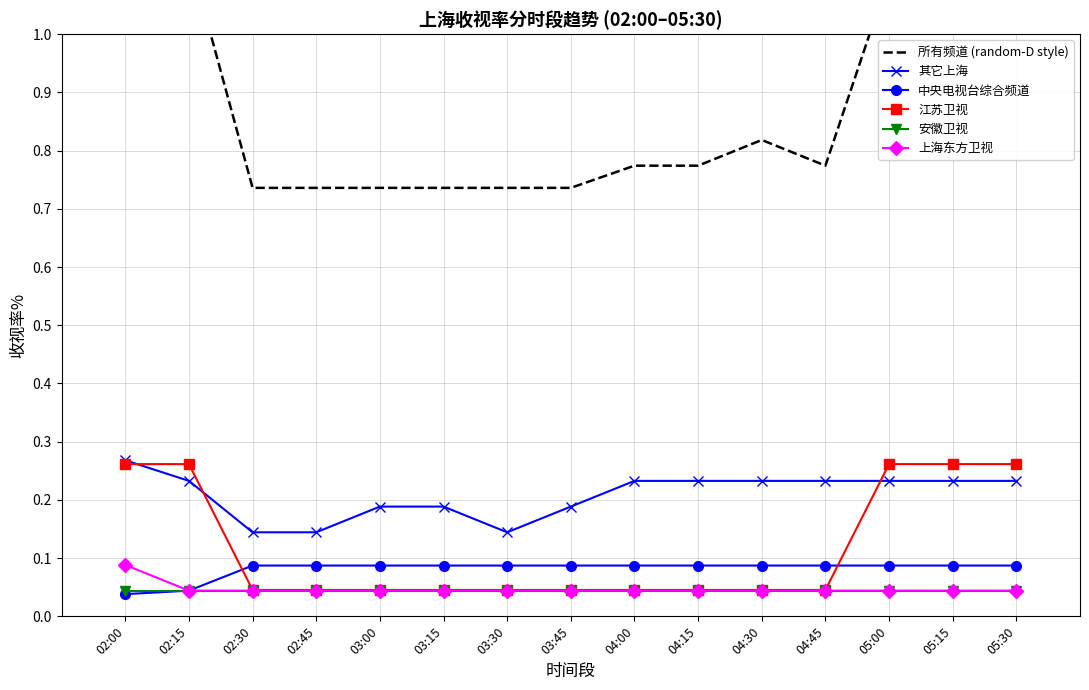

Which series changed the most between 03:45 and 04:15?

其它上海